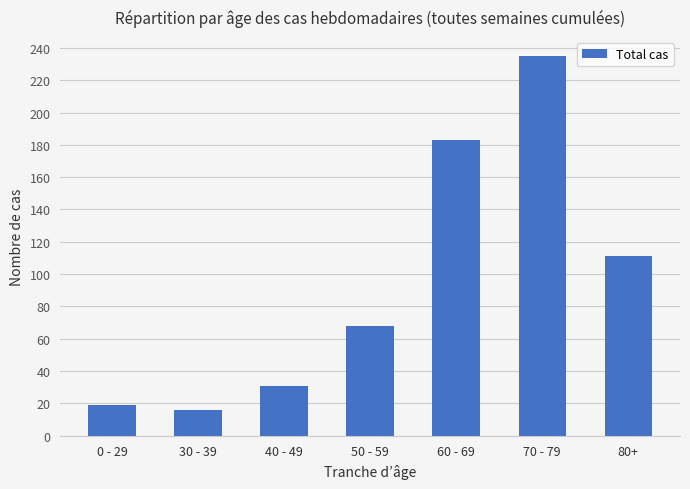

Are the bars grouped side by side (vs. stacked)?

No